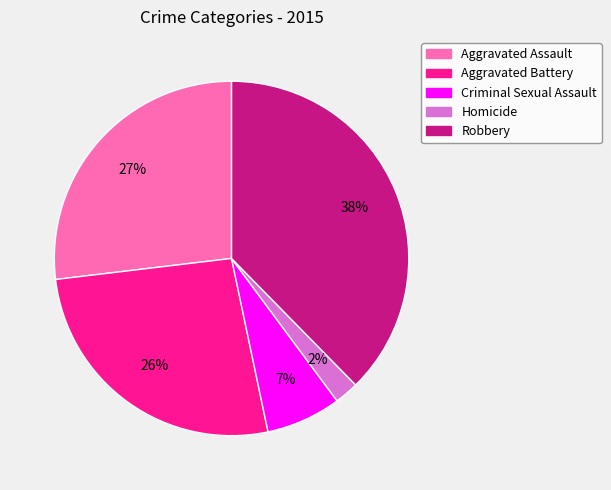

How many segments does this pie chart have?

5